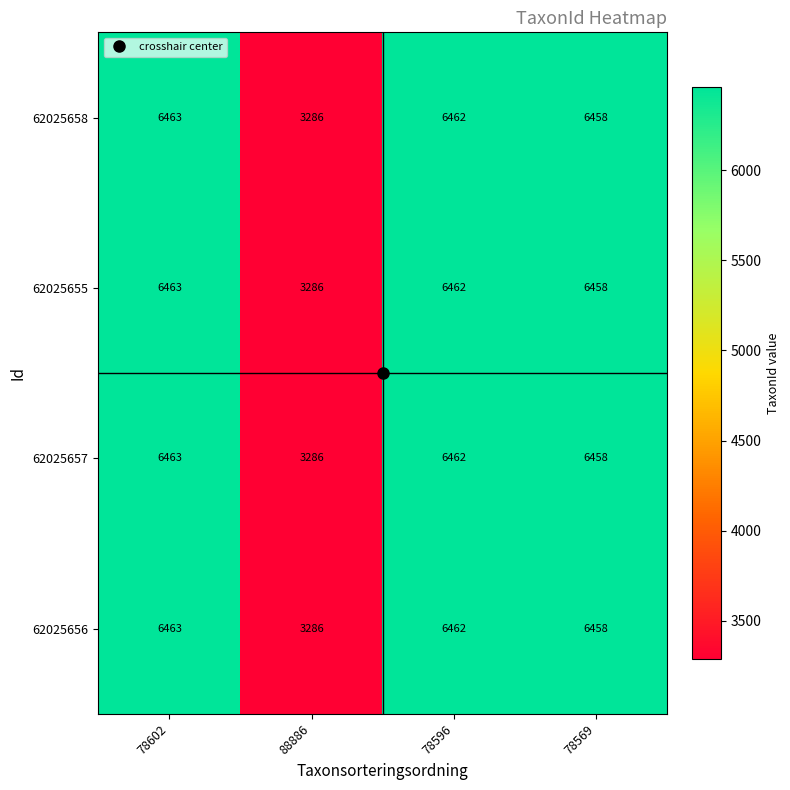

At which label is 62025656 closest to 4874?

78569